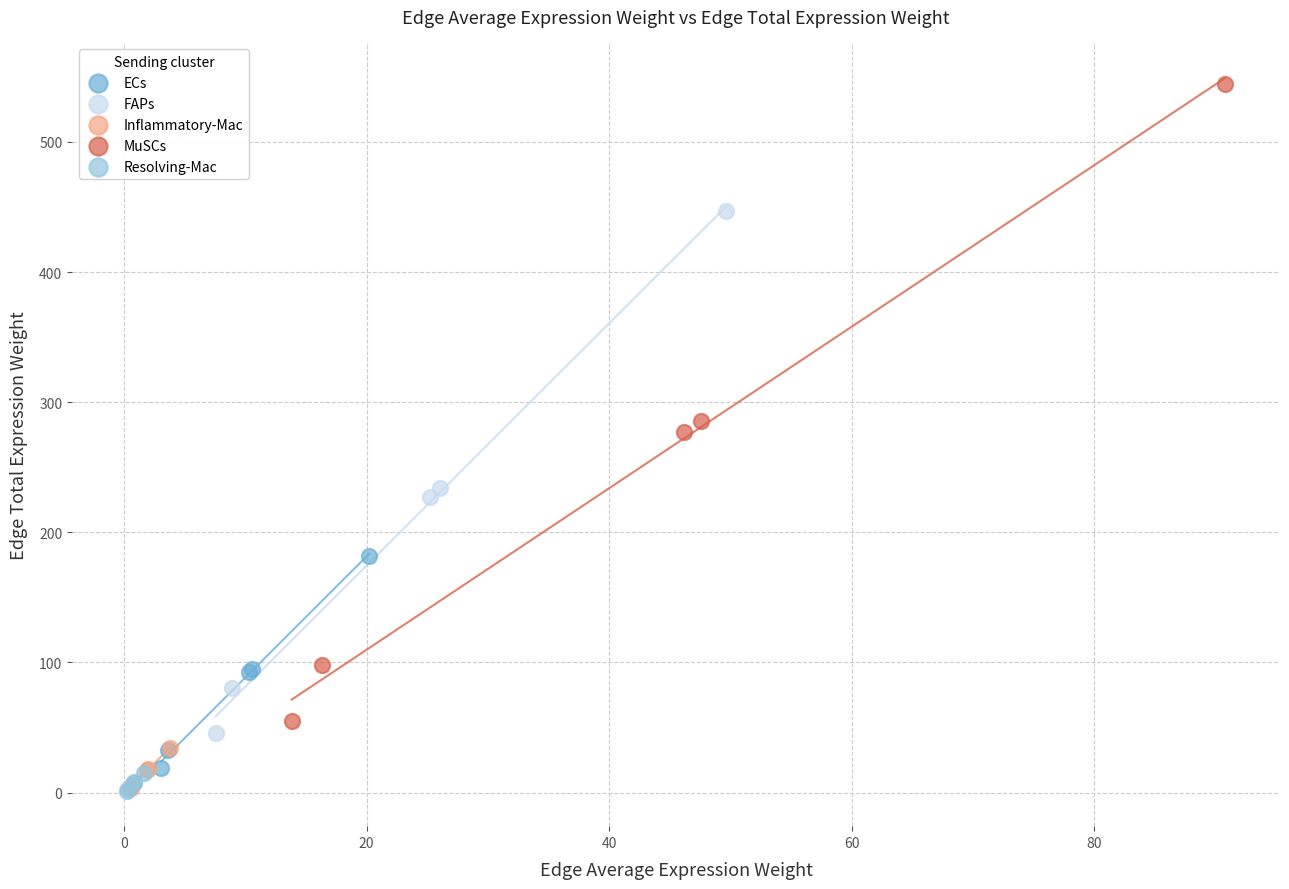

Which series contains the highest Y value?

MuSCs